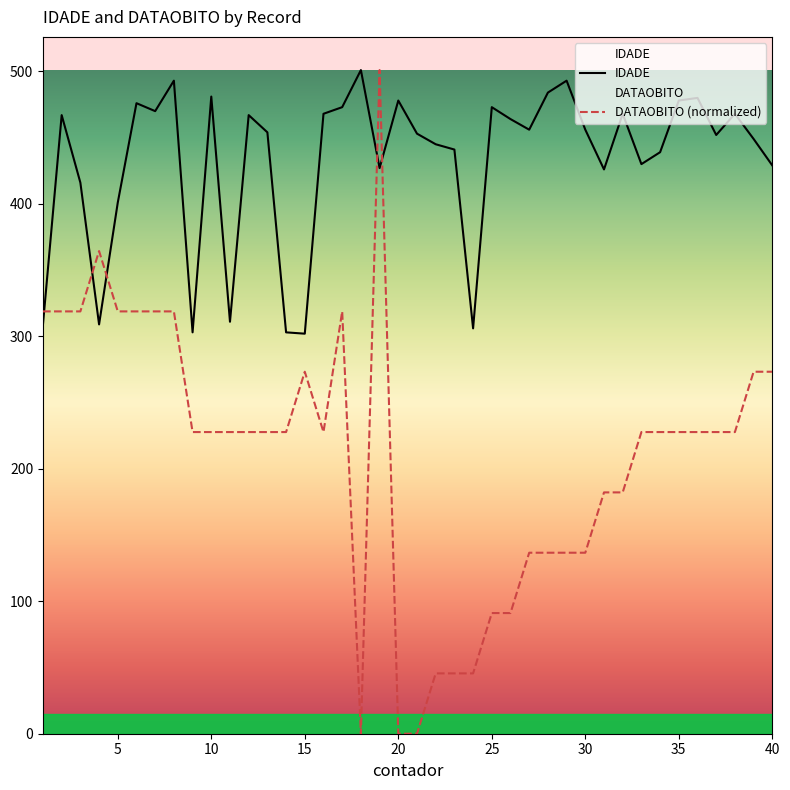

What is the difference between the second highest and second lowest values in the DATAOBITO series?

364.4